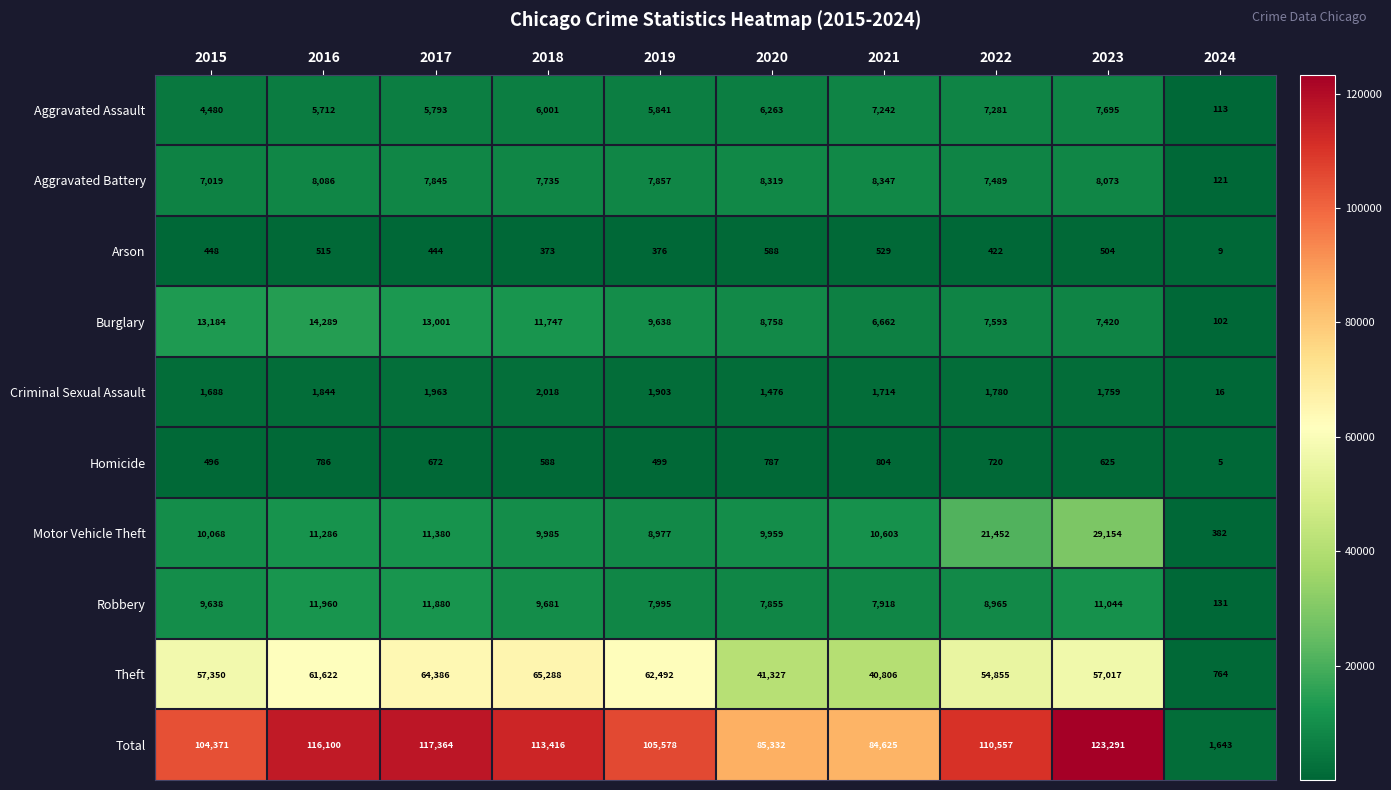

What value does the Burglary series have at 2017?

13001